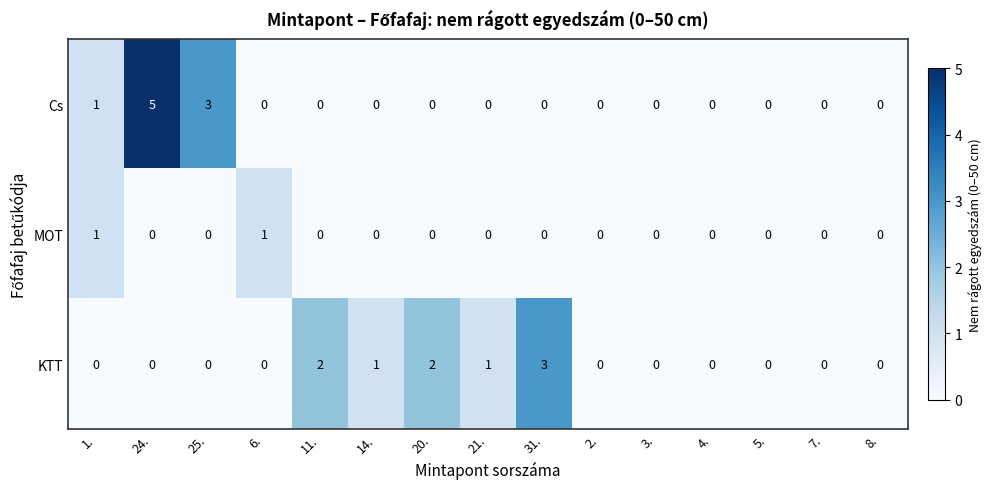

Count the Cs values in the range 0 to 1.

13